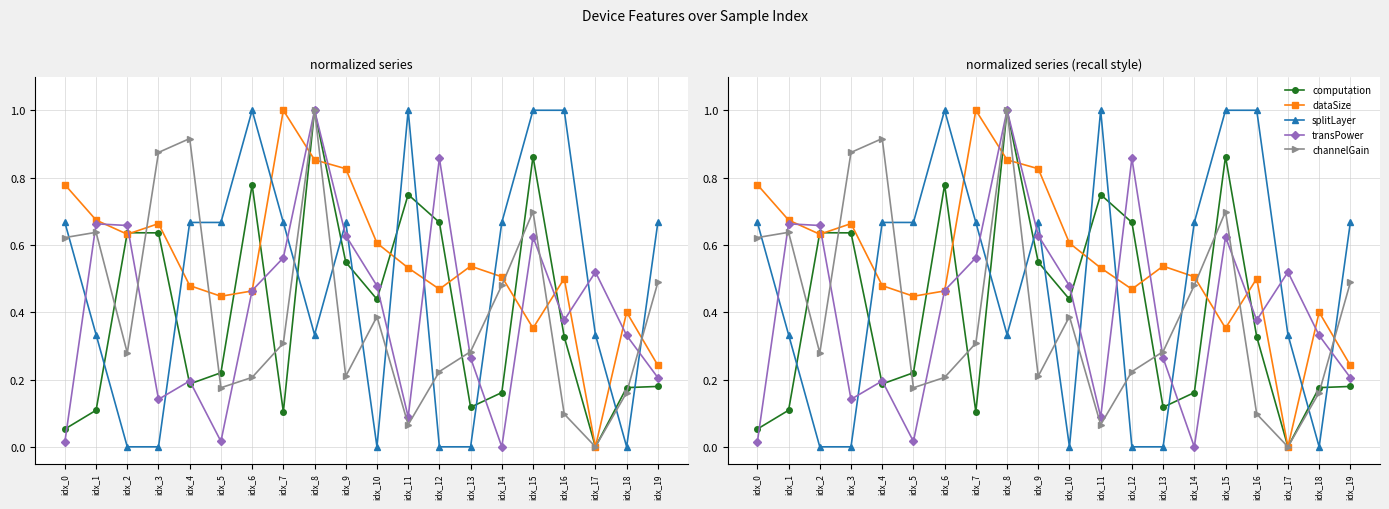

Reading right to left, transcribe all the data shown in this chart.

computation: idx_19=0.2	idx_18=0.2	idx_17=0.0	idx_16=0.3	idx_15=0.9	idx_14=0.2	idx_13=0.1	idx_12=0.7	idx_11=0.7	idx_10=0.4	idx_9=0.5	idx_8=1.0	idx_7=0.1	idx_6=0.8	idx_5=0.2	idx_4=0.2	idx_3=0.6	idx_2=0.6	idx_1=0.1	idx_0=0.1
dataSize: idx_19=0.2	idx_18=0.4	idx_17=0.0	idx_16=0.5	idx_15=0.4	idx_14=0.5	idx_13=0.5	idx_12=0.5	idx_11=0.5	idx_10=0.6	idx_9=0.8	idx_8=0.9	idx_7=1.0	idx_6=0.5	idx_5=0.4	idx_4=0.5	idx_3=0.7	idx_2=0.6	idx_1=0.7	idx_0=0.8
splitLayer: idx_19=0.7	idx_18=0.0	idx_17=0.3	idx_16=1.0	idx_15=1.0	idx_14=0.7	idx_13=0.0	idx_12=0.0	idx_11=1.0	idx_10=0.0	idx_9=0.7	idx_8=0.3	idx_7=0.7	idx_6=1.0	idx_5=0.7	idx_4=0.7	idx_3=0.0	idx_2=0.0	idx_1=0.3	idx_0=0.7
transPower: idx_19=0.2	idx_18=0.3	idx_17=0.5	idx_16=0.4	idx_15=0.6	idx_14=0.0	idx_13=0.3	idx_12=0.9	idx_11=0.1	idx_10=0.5	idx_9=0.6	idx_8=1.0	idx_7=0.6	idx_6=0.5	idx_5=0.0	idx_4=0.2	idx_3=0.1	idx_2=0.7	idx_1=0.7	idx_0=0.0
channelGain: idx_19=0.5	idx_18=0.2	idx_17=0.0	idx_16=0.1	idx_15=0.7	idx_14=0.5	idx_13=0.3	idx_12=0.2	idx_11=0.1	idx_10=0.4	idx_9=0.2	idx_8=1.0	idx_7=0.3	idx_6=0.2	idx_5=0.2	idx_4=0.9	idx_3=0.9	idx_2=0.3	idx_1=0.6	idx_0=0.6